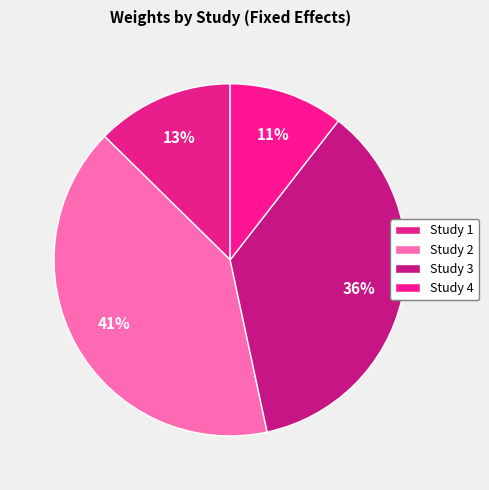

Count the number of slices in the pie.

4